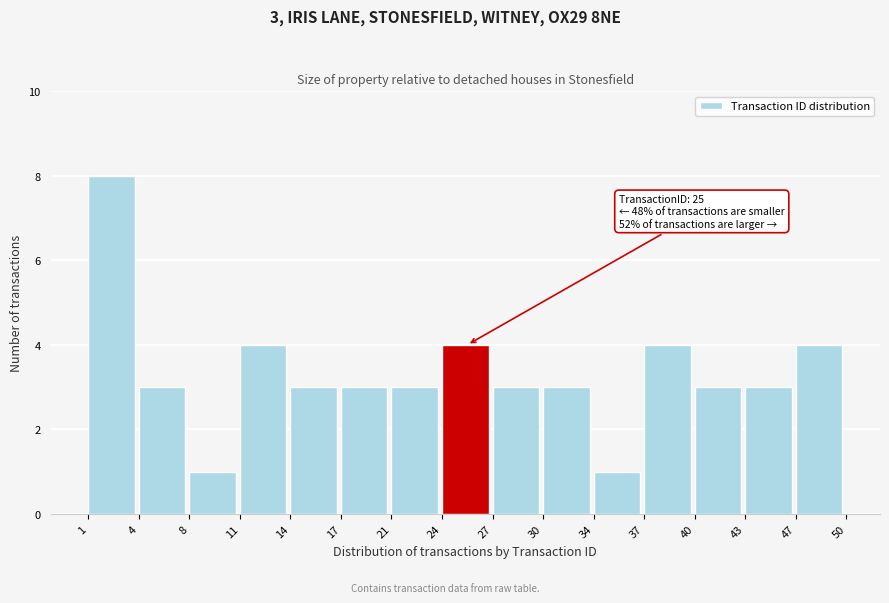

Which range on the x-axis has the tallest bar?

1 to 4